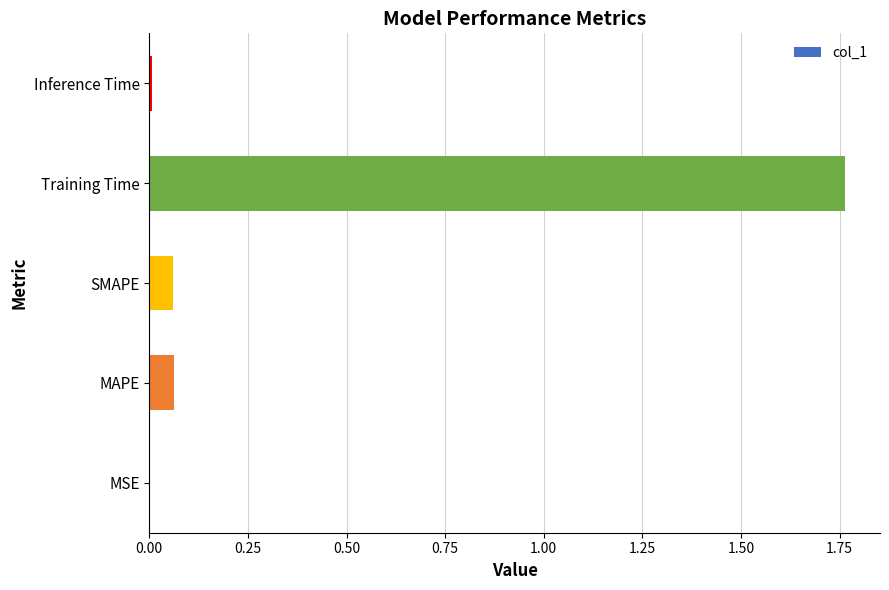

The value at Training Time is 2.6. True or false?

False